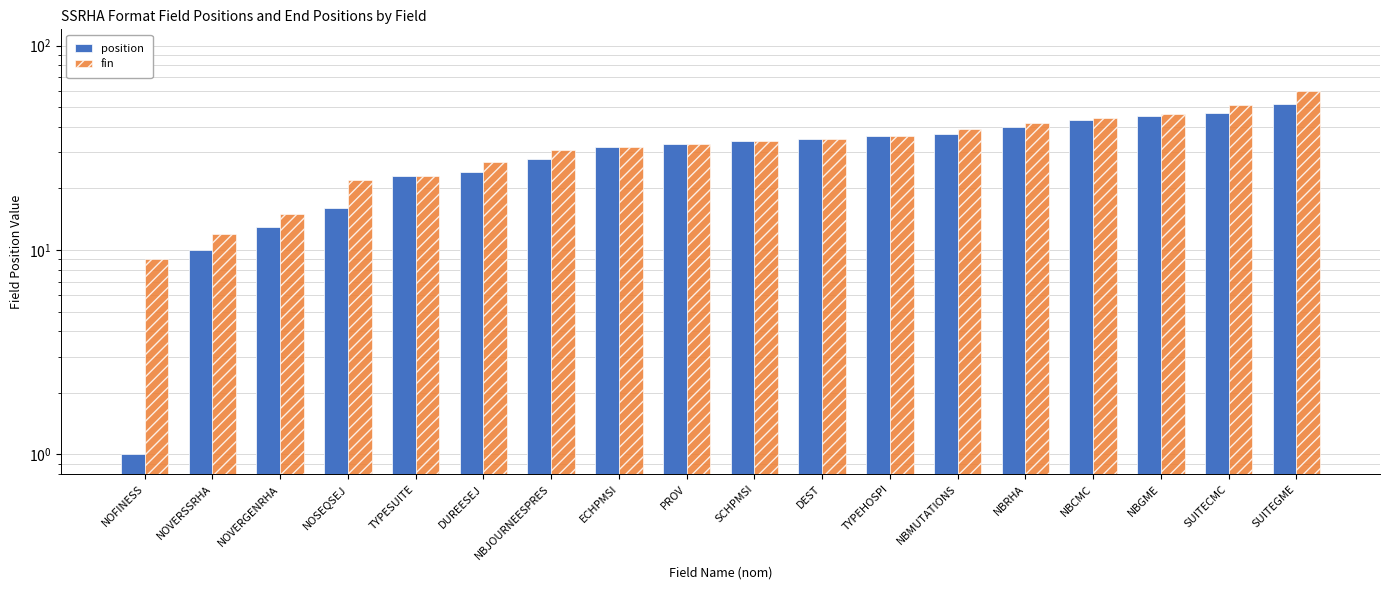

How many categories are shown in the chart?

18